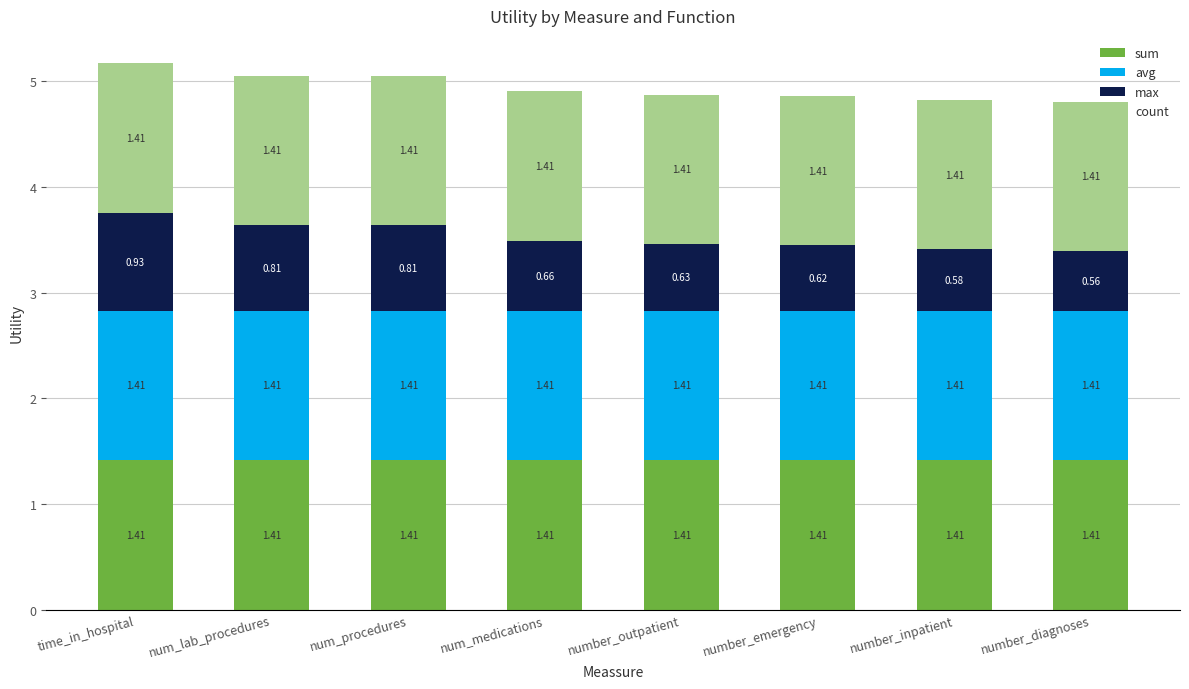

At which category is the sum across all series the highest?

time_in_hospital